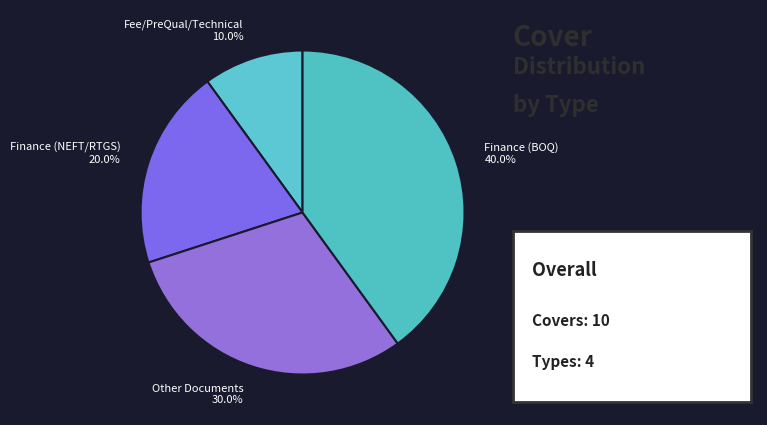

Is it true that Finance (BOQ) is 40% of the pie?

True